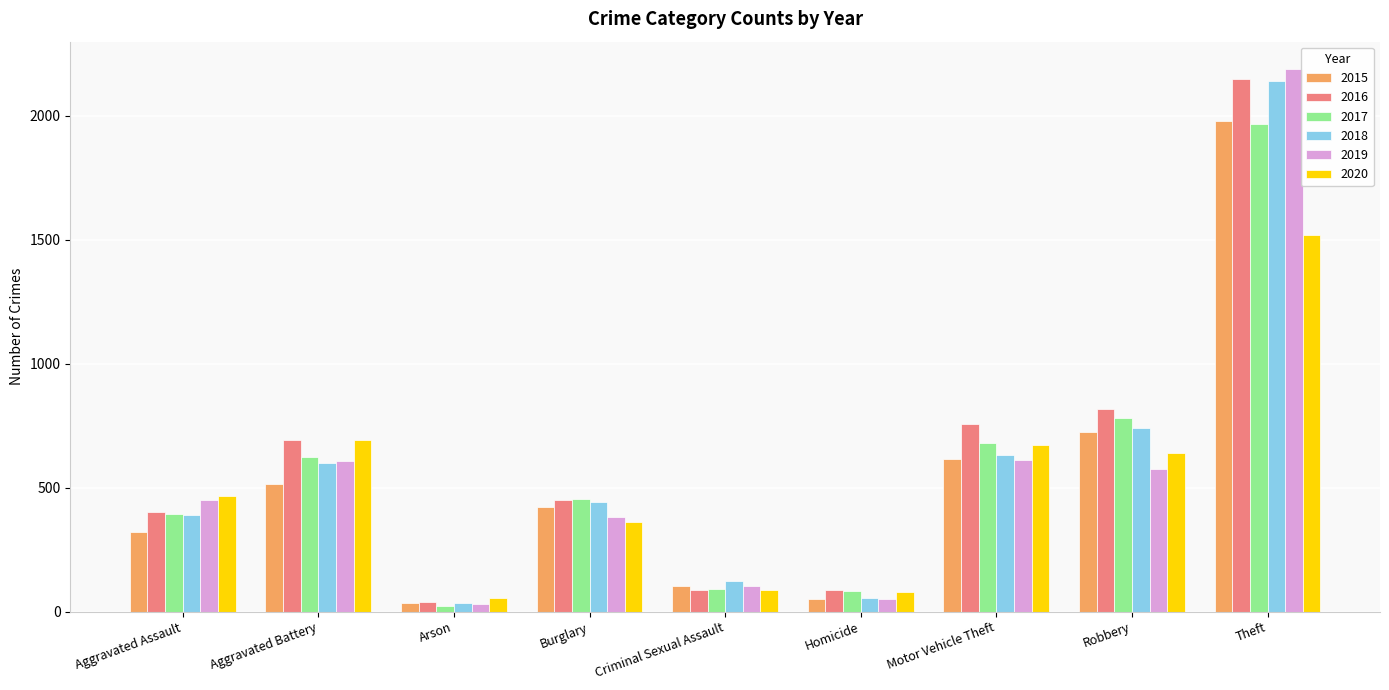

At how many categories does at least one series exceed 1668?

1